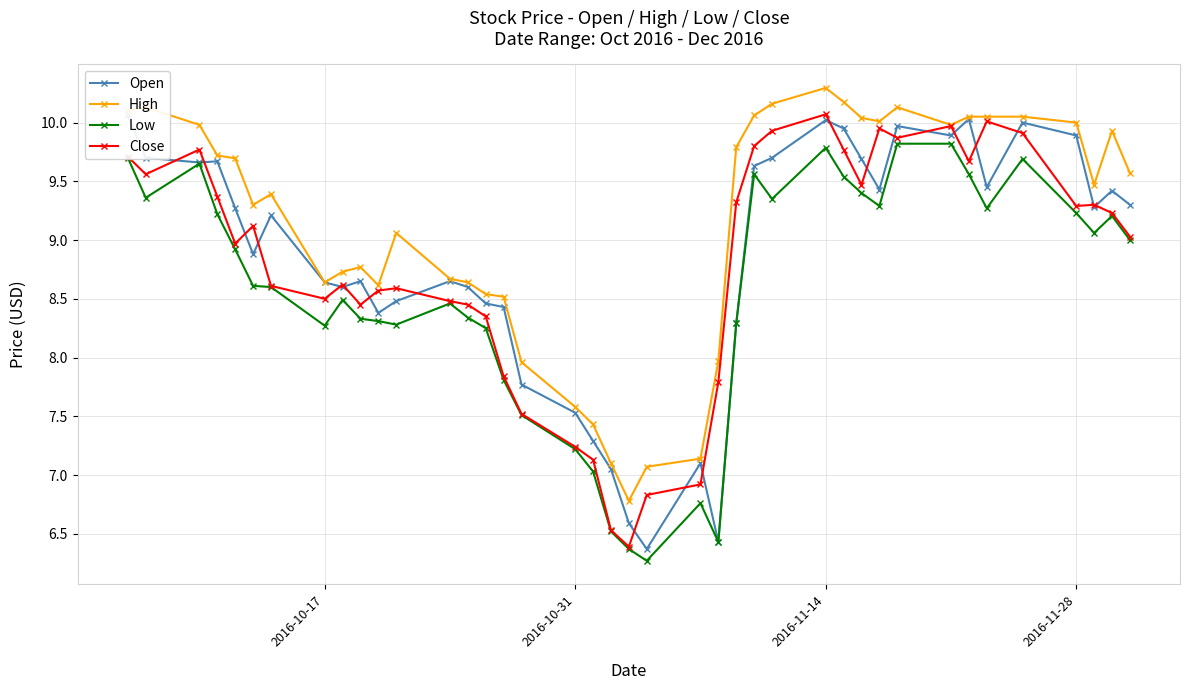

True or false: High and Low intersect in this chart.

False